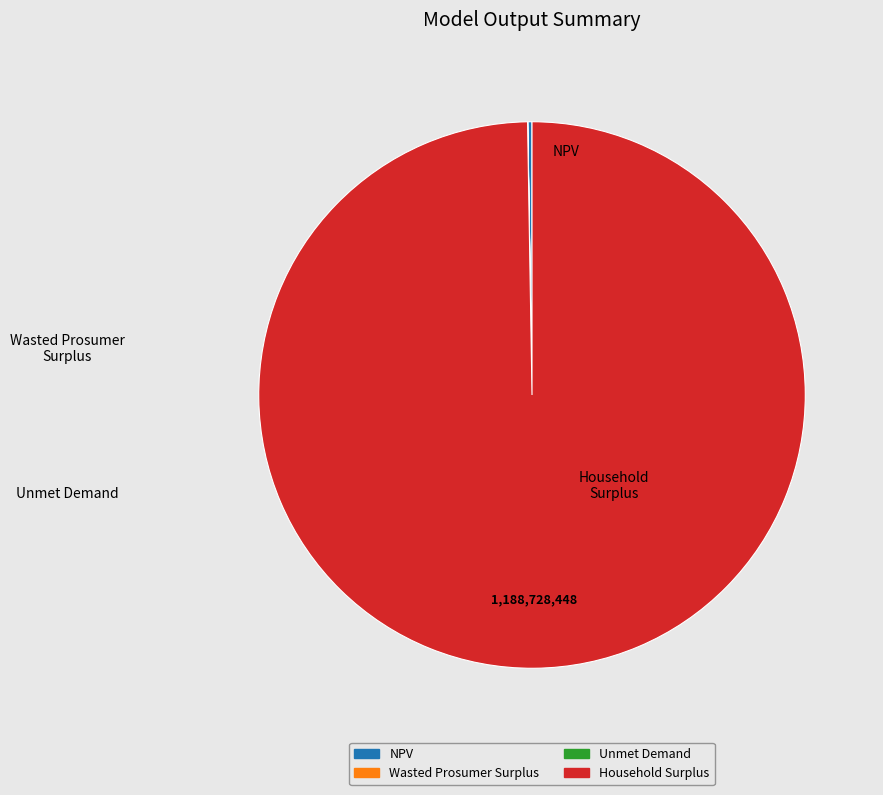

True or false: Household Surplus accounts for 100% of the total.

True